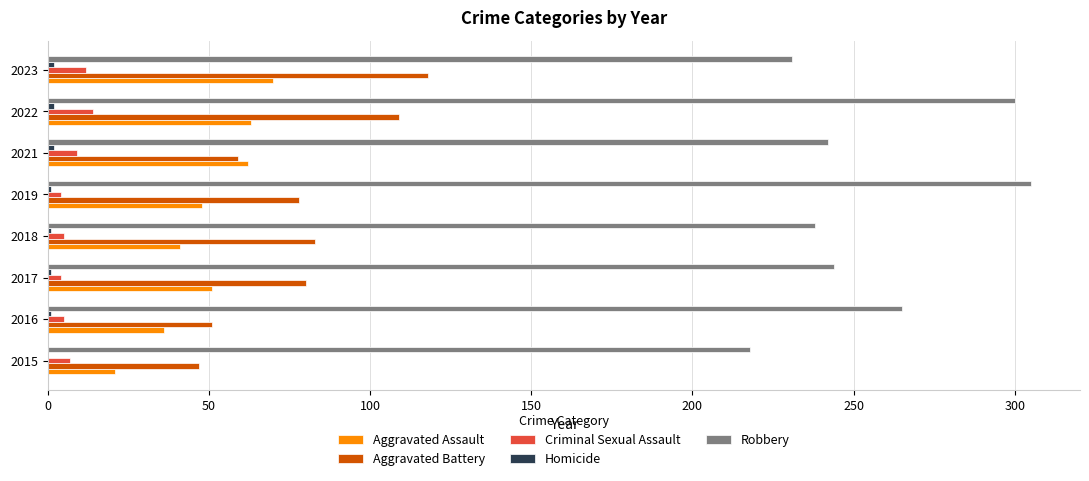

The Robbery series shows 144 at 2018. True or false?

False